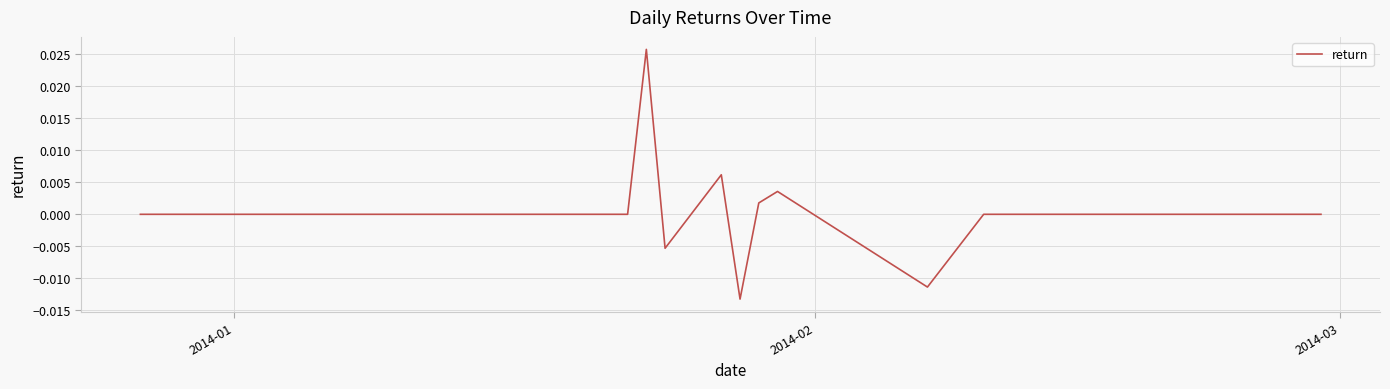

How many series are shown in this chart?

1